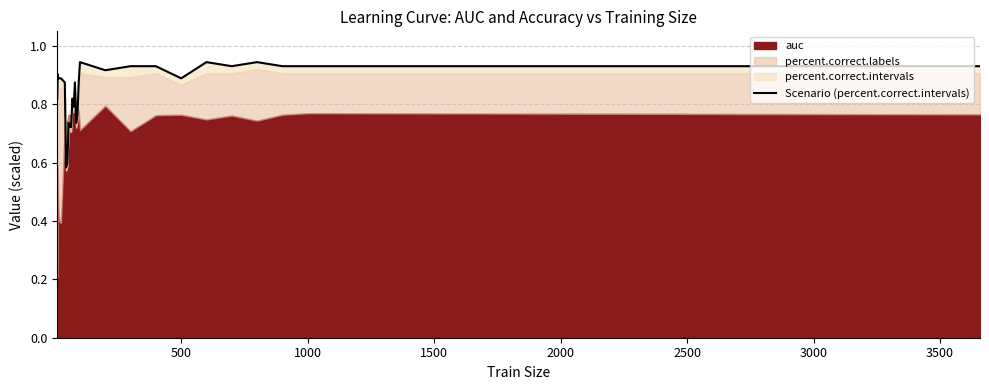

How many points are higher than both their immediate neighbors (excluding endpoints)?

7